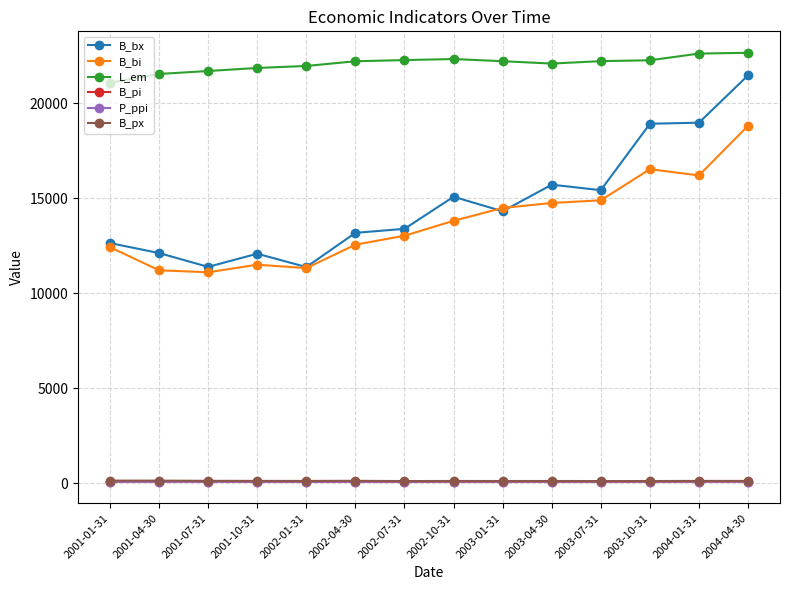

At which category does B_bx reach its first local peak?

2001-10-31